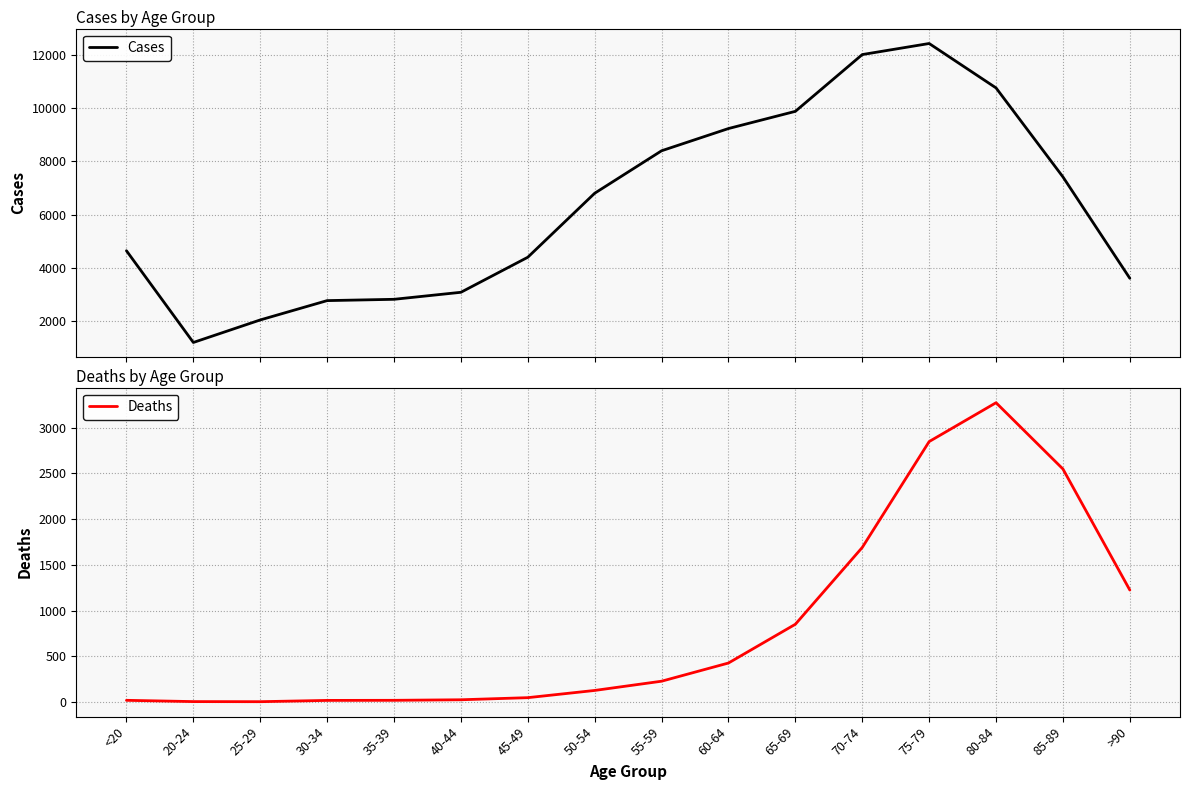

What is the difference between the Cases values at 80-84 and 75-79?

1670